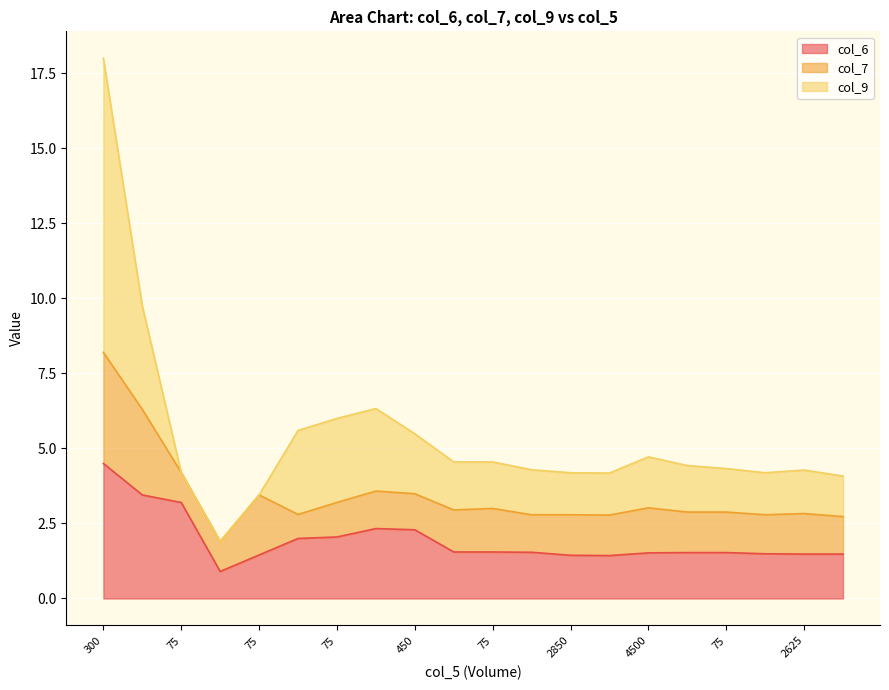

What are all the series names shown in the legend?

col_6, col_7, col_9